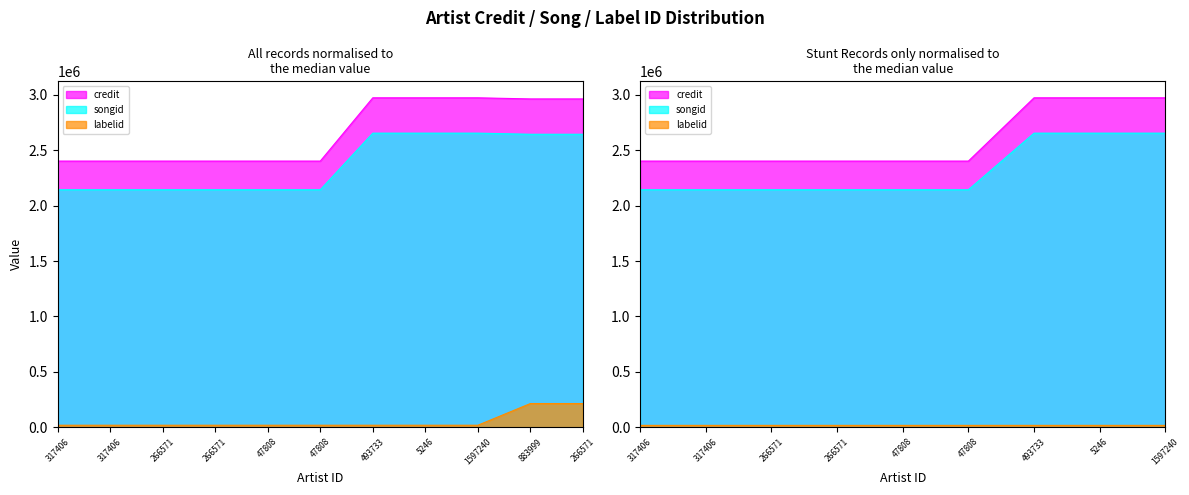

What is the difference between the second highest and second lowest values in the credit series?

570598